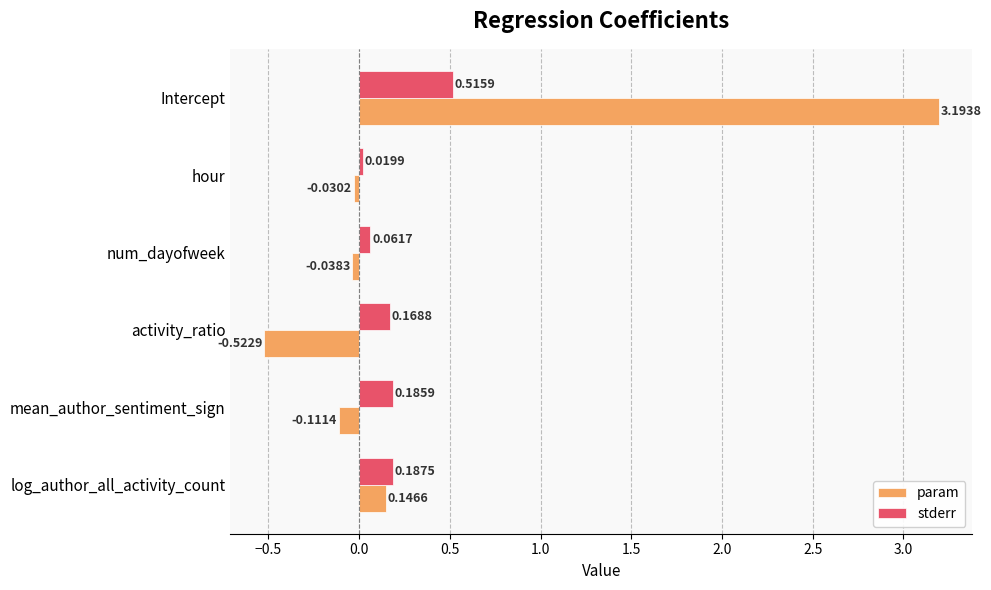

What is the difference between the maximum and minimum values in the param series?

3.7